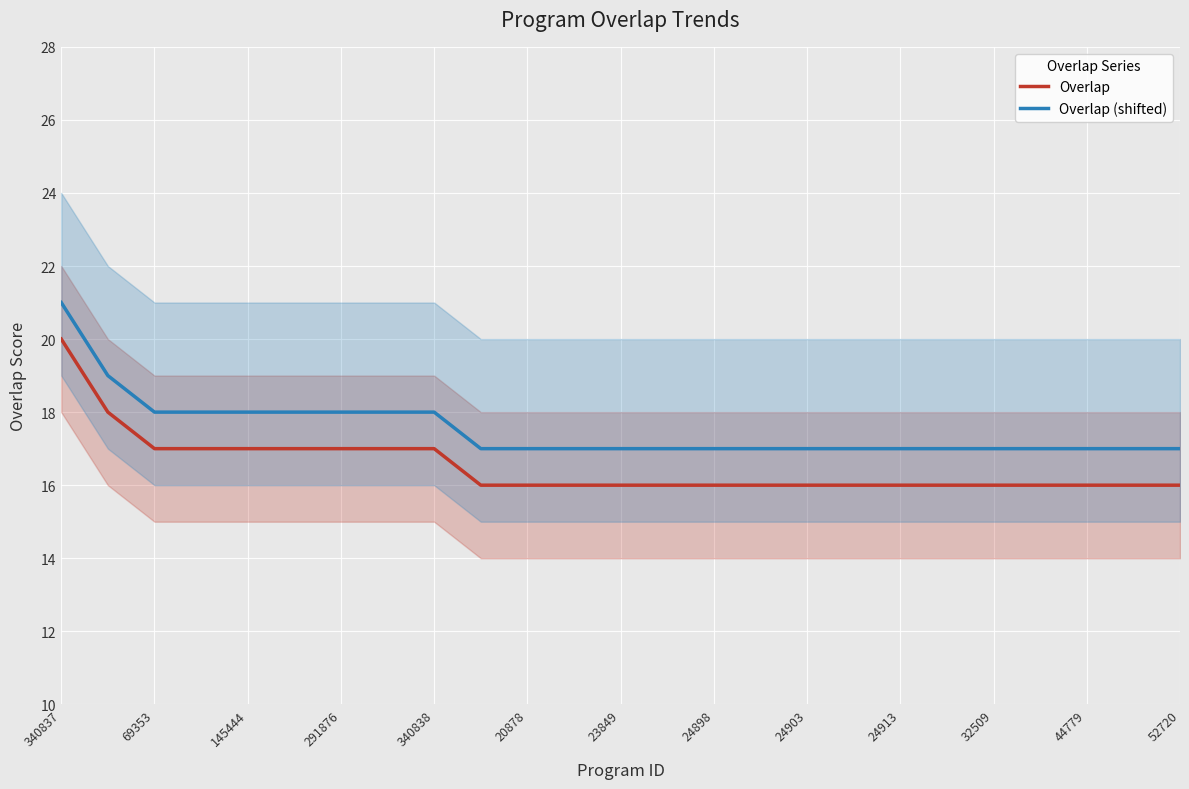

What is the label of the 25th point from the right?

340837